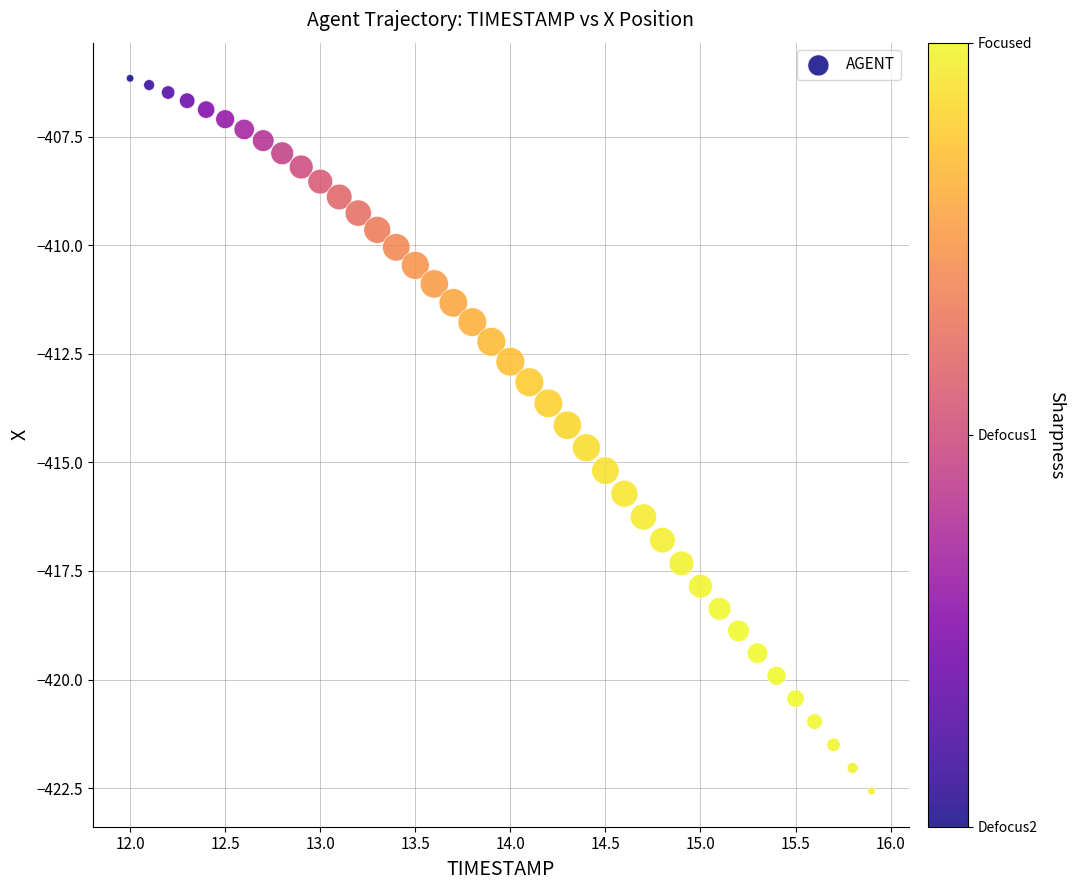

What is the range of Y values (max minus min)?

16.4